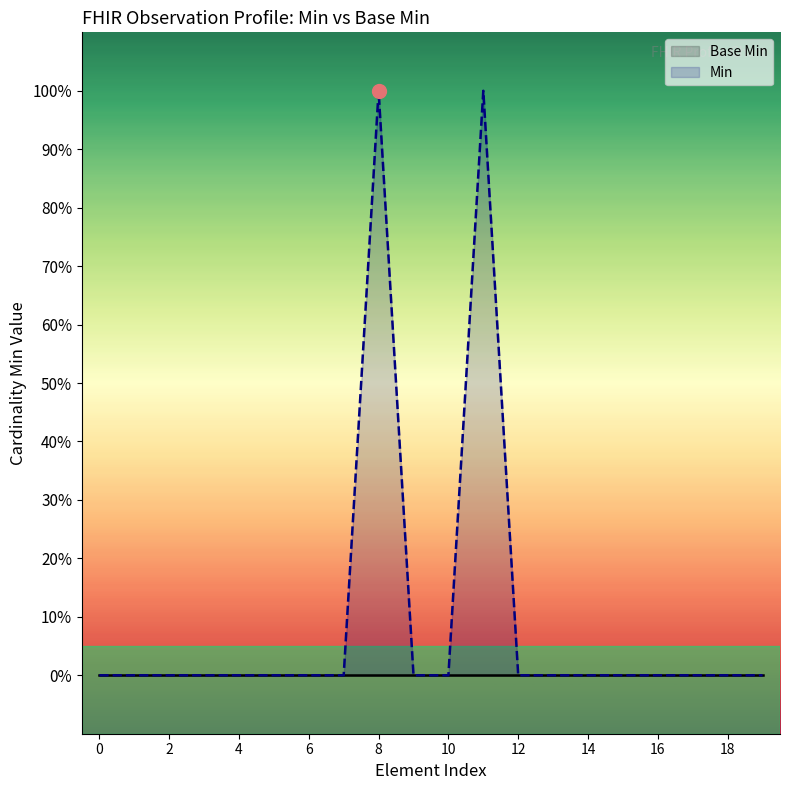

Reading left to right, extract all data points from this chart.

0	0	0	0	0	0	0	0	1	0	0	1	0	0	0	0	0	0	0	0